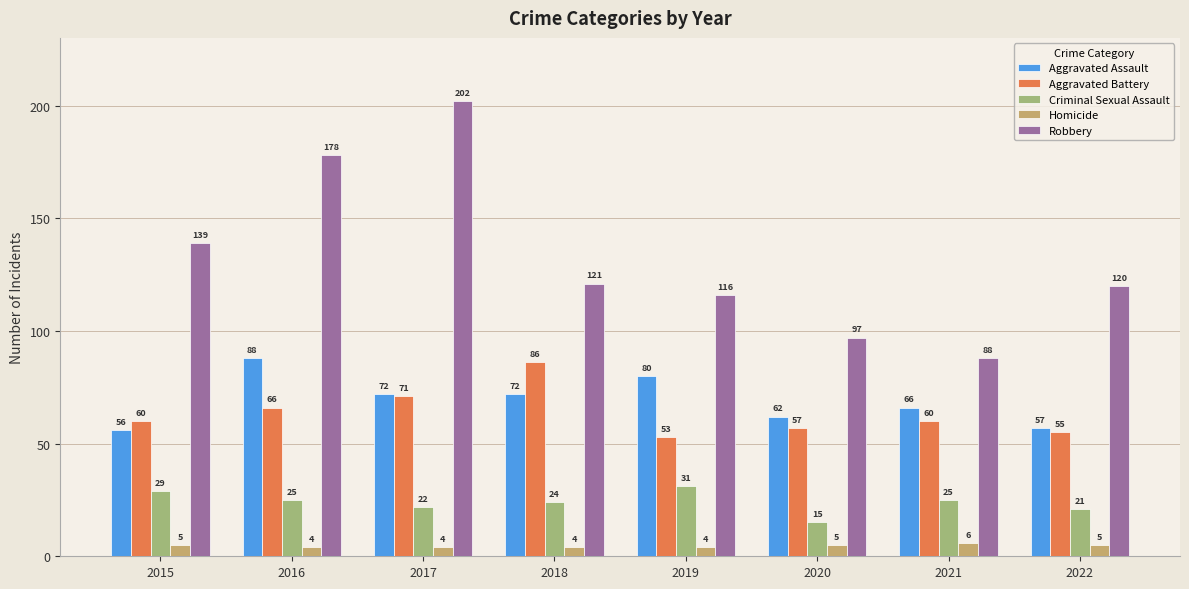

What is the sum of the Criminal Sexual Assault values at 2017 and 2018?

46